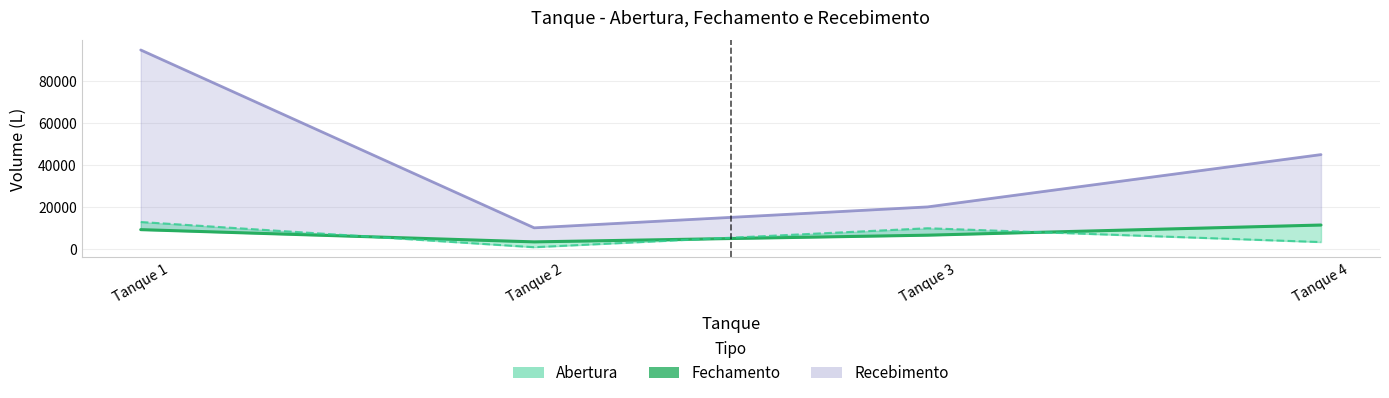

How many points are lower than both their immediate neighbors (excluding endpoints)?

1